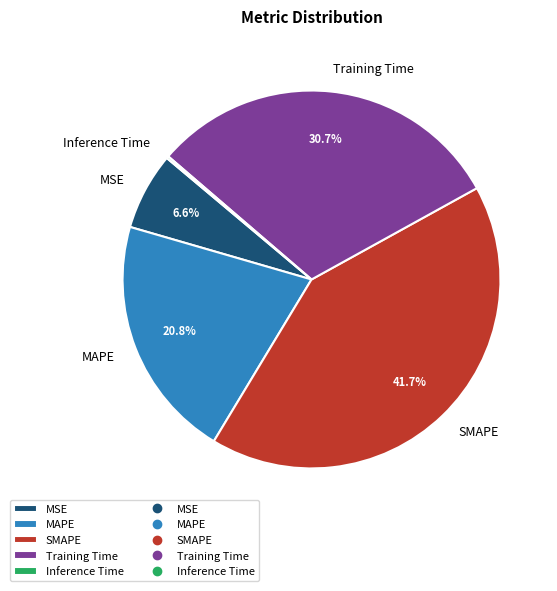

To the nearest percent, what is the difference between the SMAPE and MAPE slice percentages?

21%